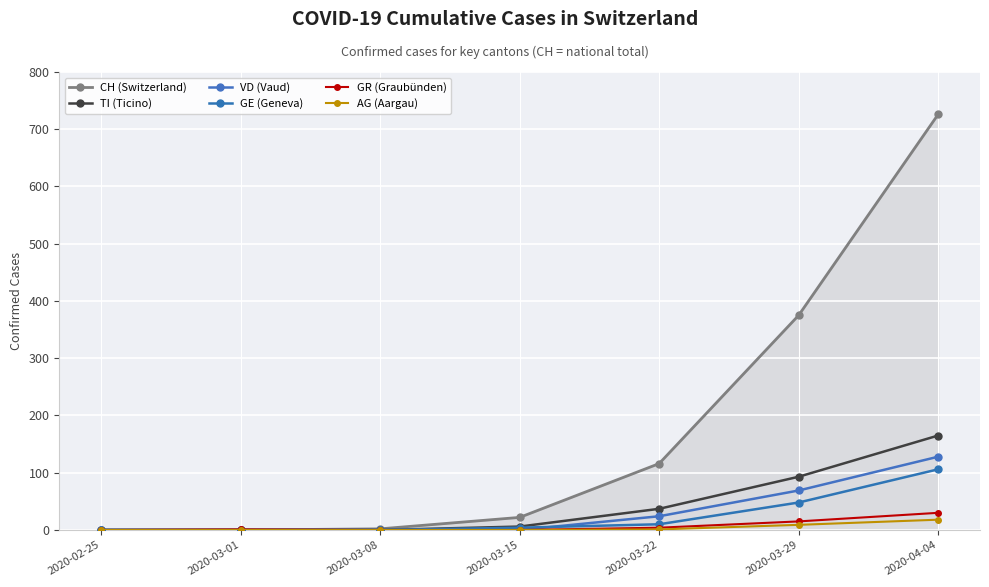

Reading right to left, list all the values displayed in this chart.

CH (Switzerland): 2020-04-04=726	2020-03-29=375	2020-03-22=116	2020-03-15=22	2020-03-08=2	2020-03-01=0	2020-02-25=0
TI (Ticino): 2020-04-04=165	2020-03-29=93	2020-03-22=37	2020-03-15=6	2020-03-08=0	2020-03-01=0	2020-02-25=0
VD (Vaud): 2020-04-04=128	2020-03-29=69	2020-03-22=24	2020-03-15=0	2020-03-08=0	2020-03-01=0	2020-02-25=0
GE (Geneva): 2020-04-04=106	2020-03-29=48	2020-03-22=10	2020-03-15=4	2020-03-08=0	2020-03-01=0	2020-02-25=0
GR (Graubünden): 2020-04-04=30	2020-03-29=15	2020-03-22=4	2020-03-15=0	2020-03-08=0	2020-03-01=1	2020-02-25=0
AG (Aargau): 2020-04-04=18	2020-03-29=9	2020-03-22=1	2020-03-15=0	2020-03-08=0	2020-03-01=0	2020-02-25=0